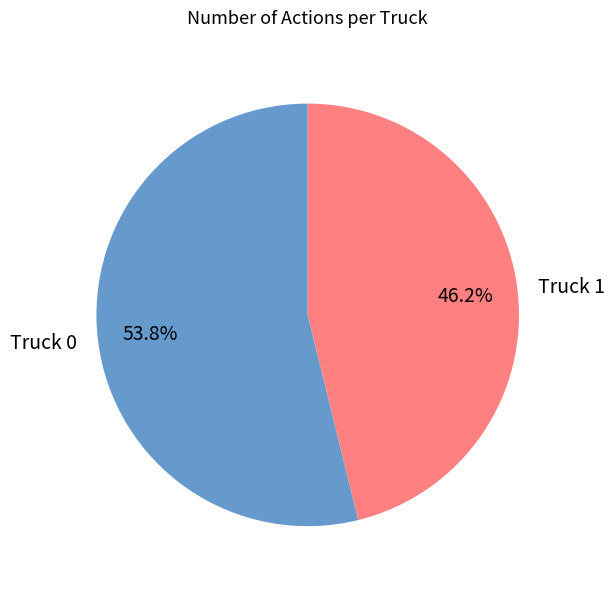

Is there a majority slice in this chart?

Yes